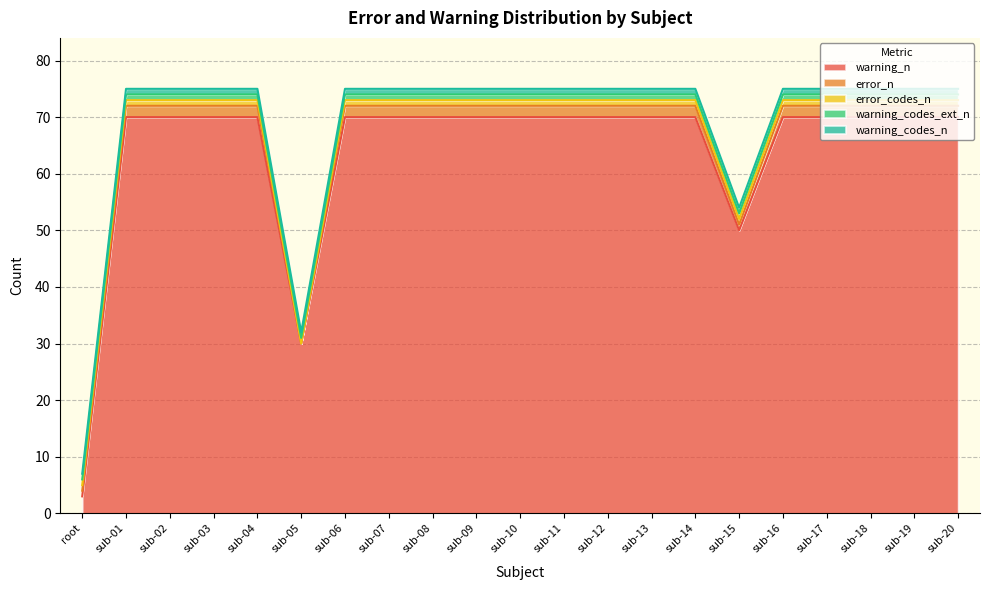

At sub-11, list the series in order from largest to smallest.

warning_n, error_n, error_codes_n, warning_codes_ext_n, warning_codes_n